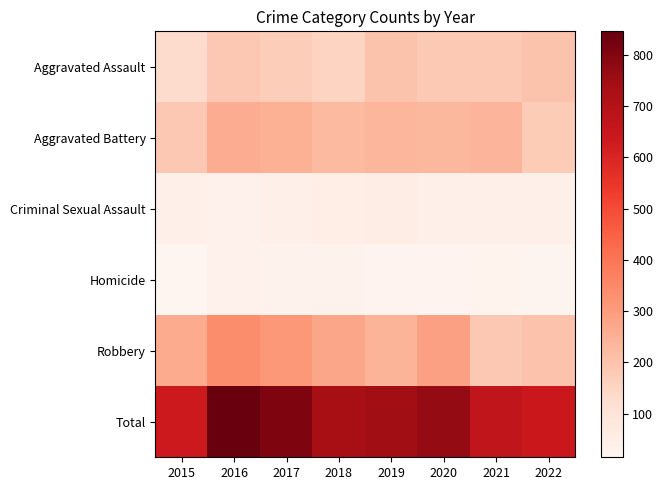

True or false: Aggravated Battery has a value of 224 at 2018.

True